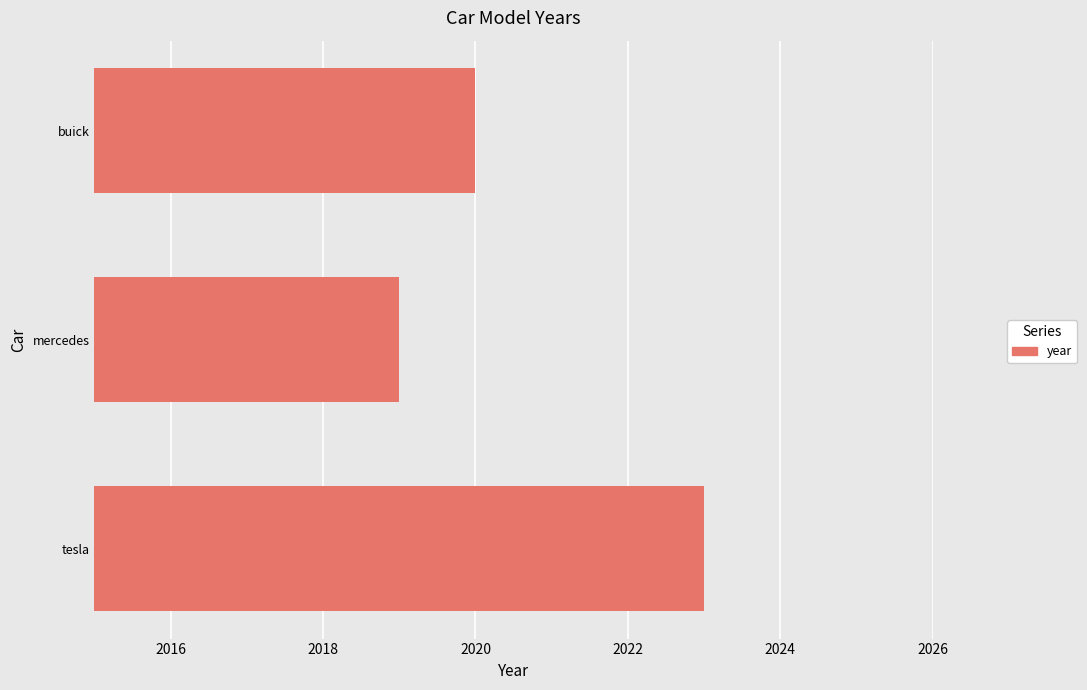

Reading bottom to top, list all the values displayed in this chart.

tesla=2023	mercedes=2019	buick=2020